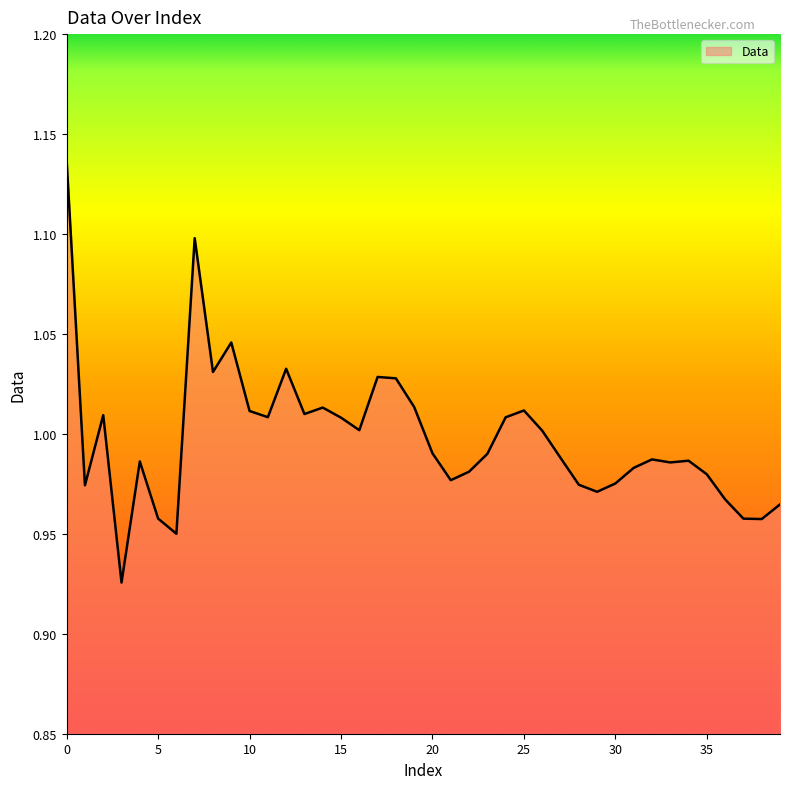

How many distinct data groups are displayed?

1